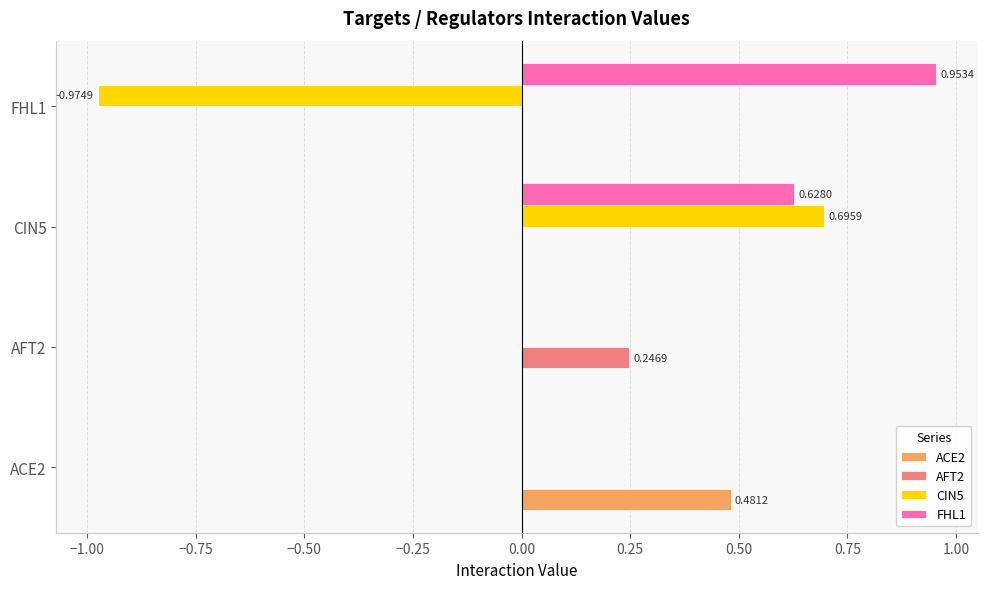

Which series changed the most between CIN5 and FHL1?

CIN5